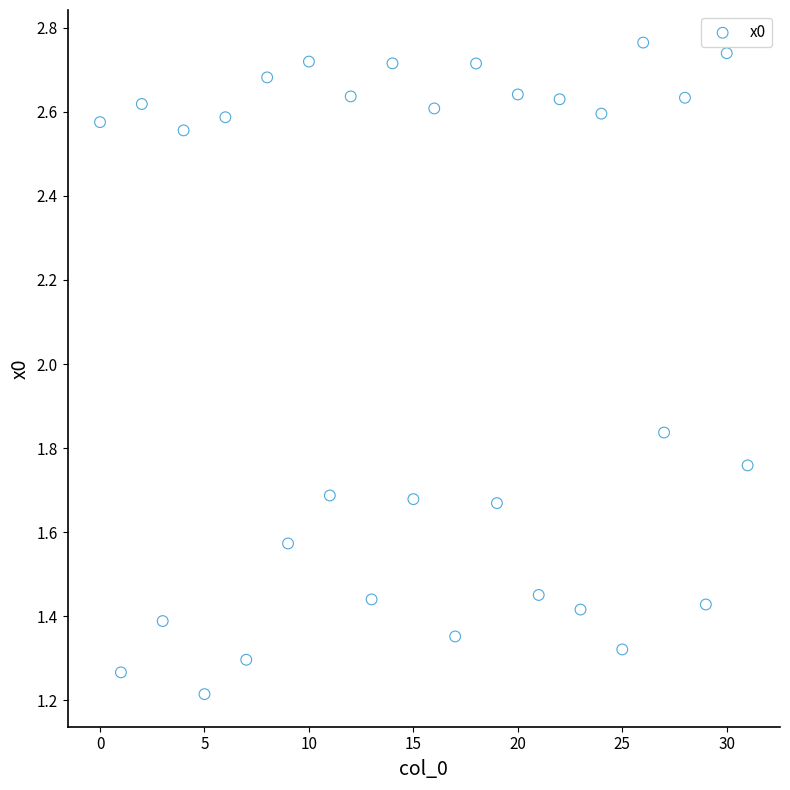

What Y value in the scatter plot is closest to 1?

1.2